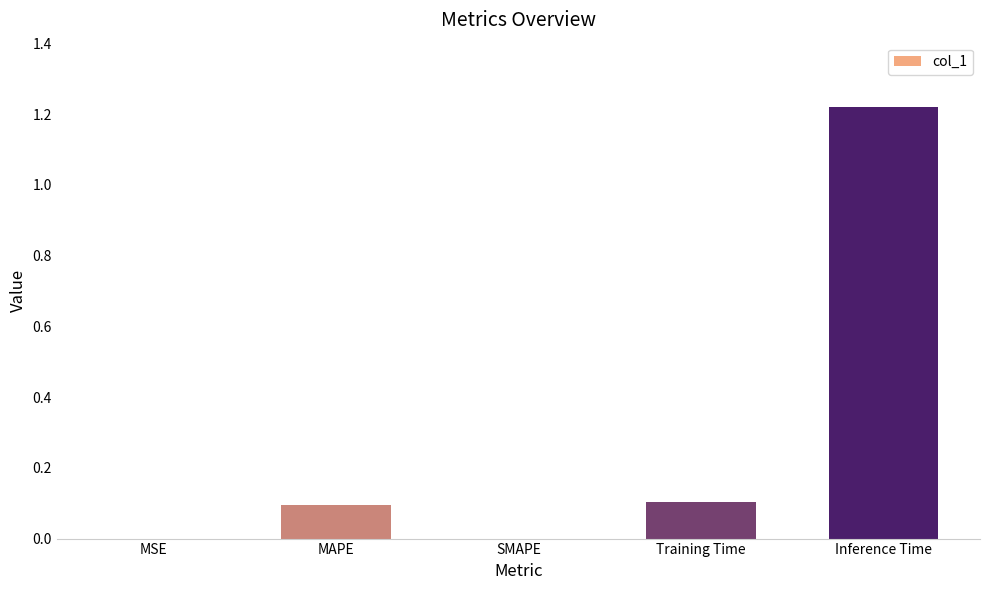

Is it true that the value at SMAPE is 0.0?

True